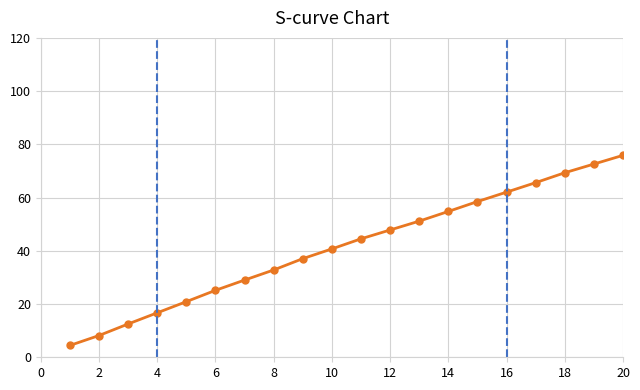

What is the greatest value displayed?

103.0